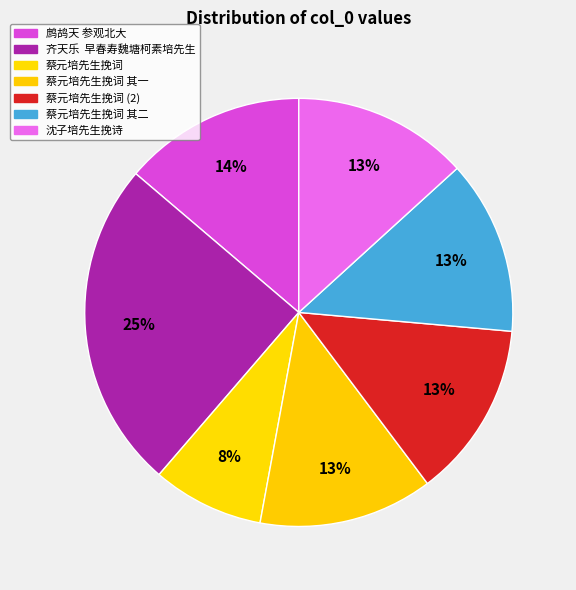

Is there a majority slice in this chart?

No